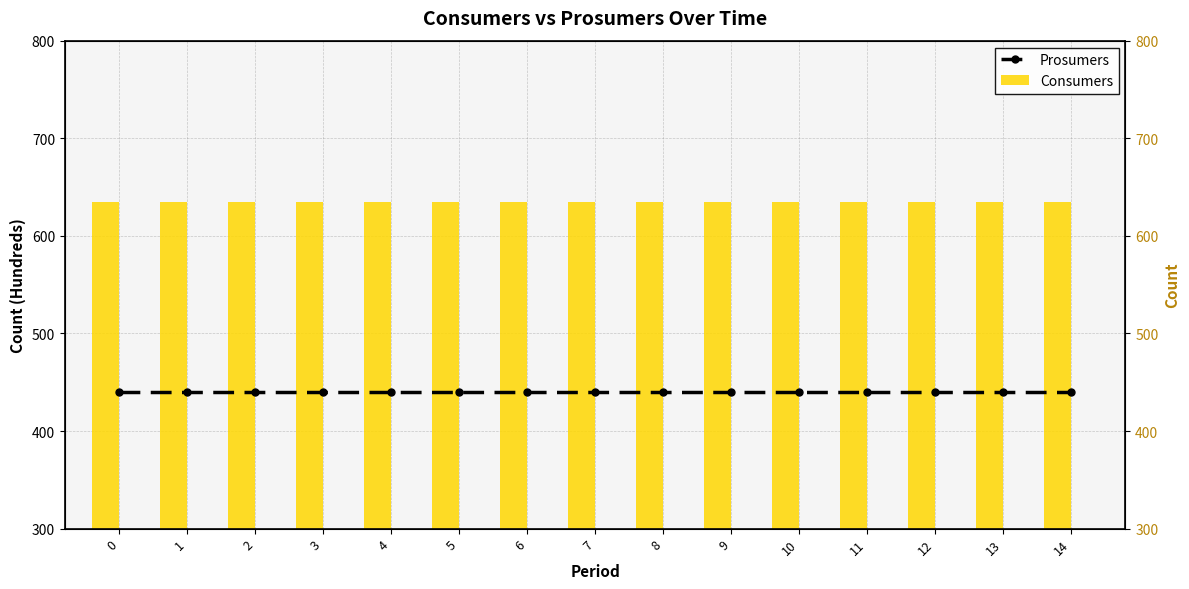

Reading left to right, extract all data points from this chart.

Prosumers: 440	440	440	440	440	440	440	440	440	440	440	440	440	440	440
Consumers: 635	635	635	635	635	635	635	635	635	635	635	635	635	635	635